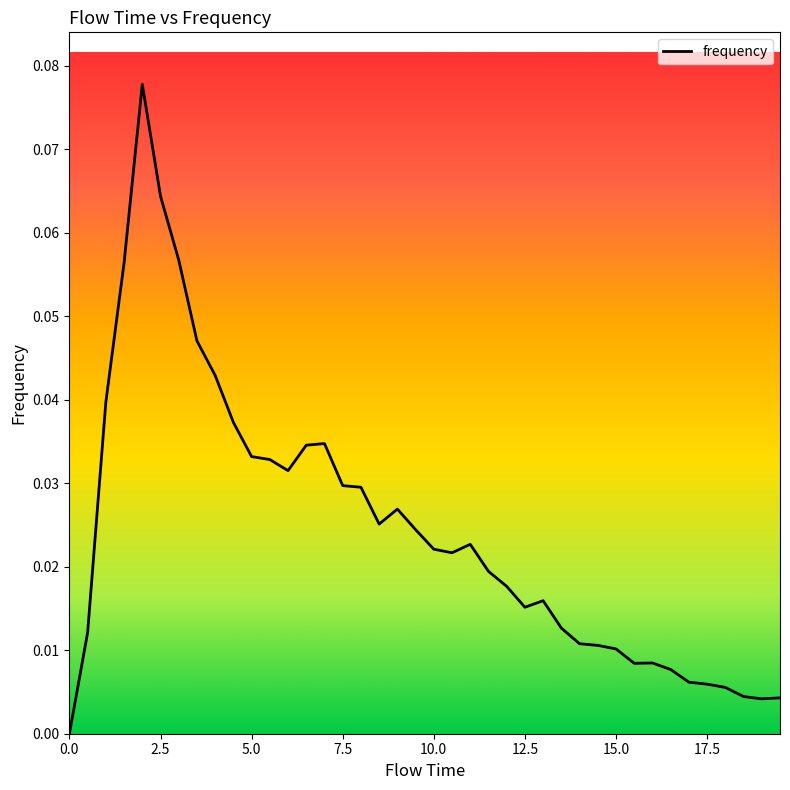

How many lines are shown in the chart?

1